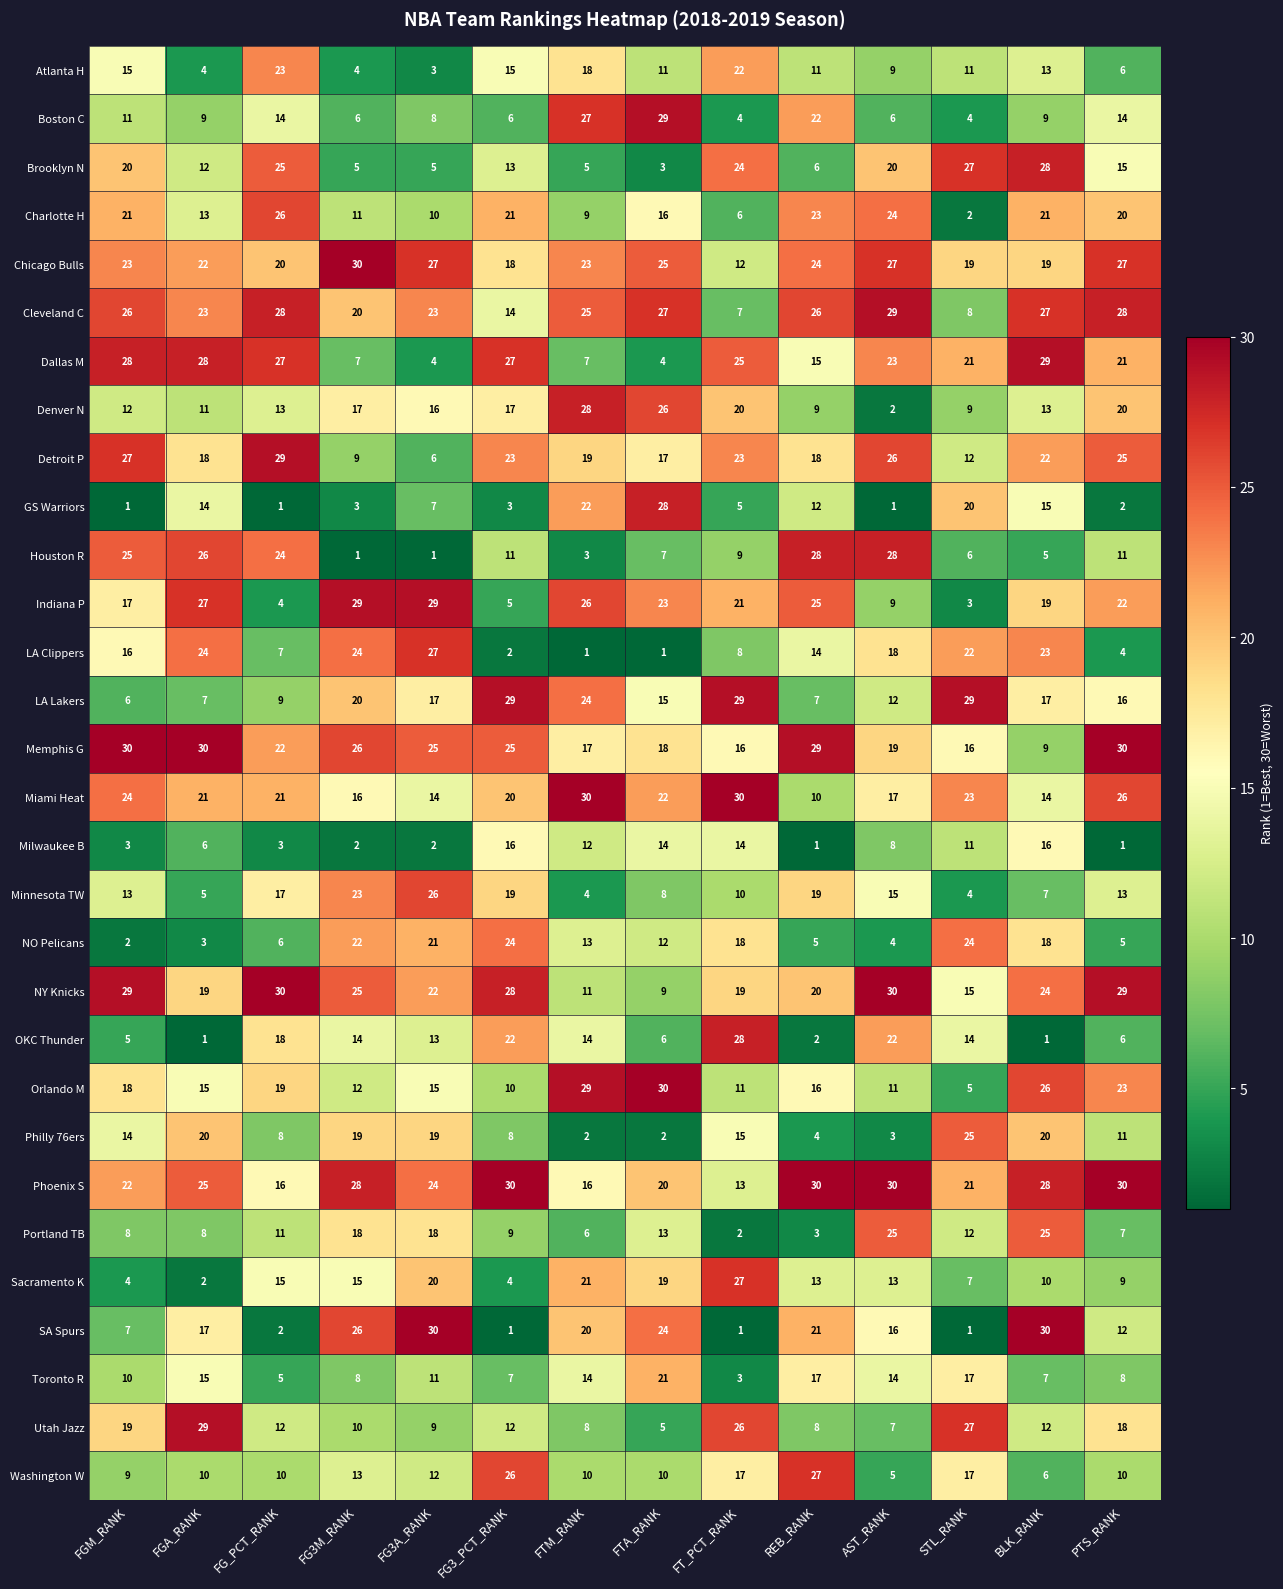

What is the greatest value displayed?

30